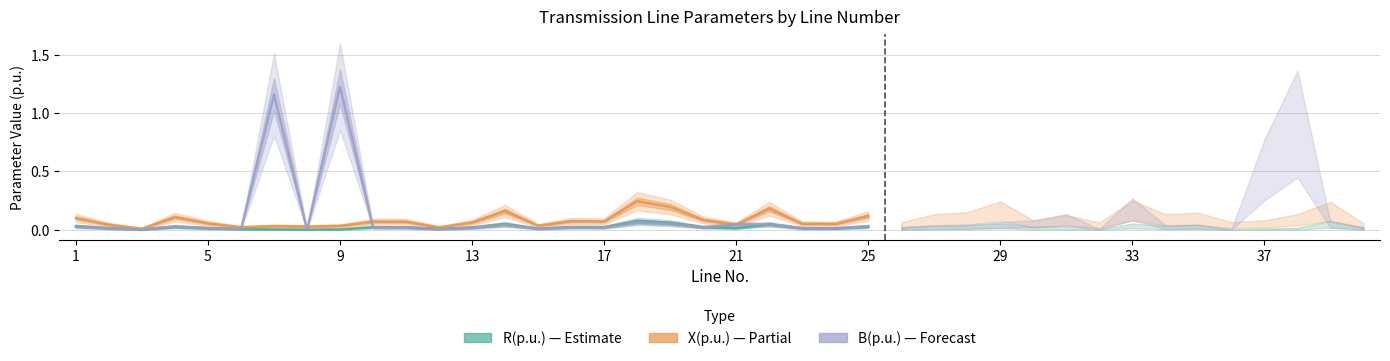

Is it true that B(p.u.) equals 0.0 at 37?

True